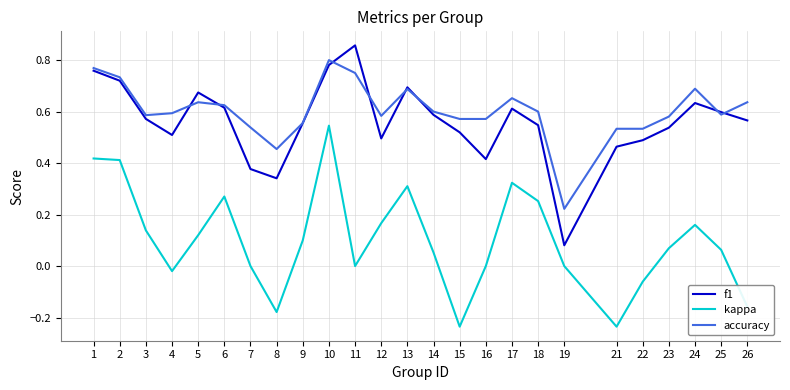

True or false: accuracy and f1 cross at least once.

True